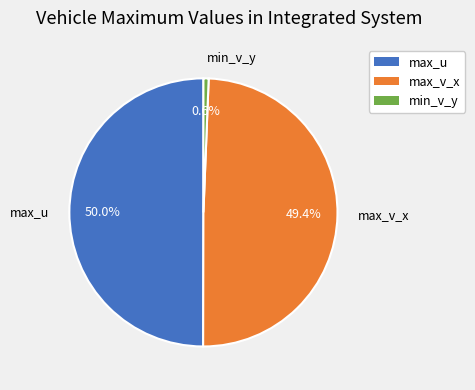

Count the number of slices in the pie.

3